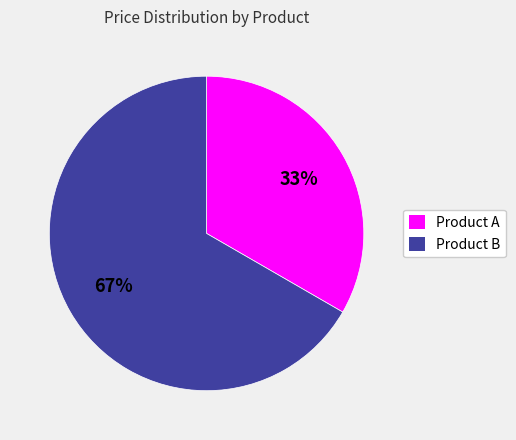

What percentage is the Product B slice, to the nearest percent?

67%